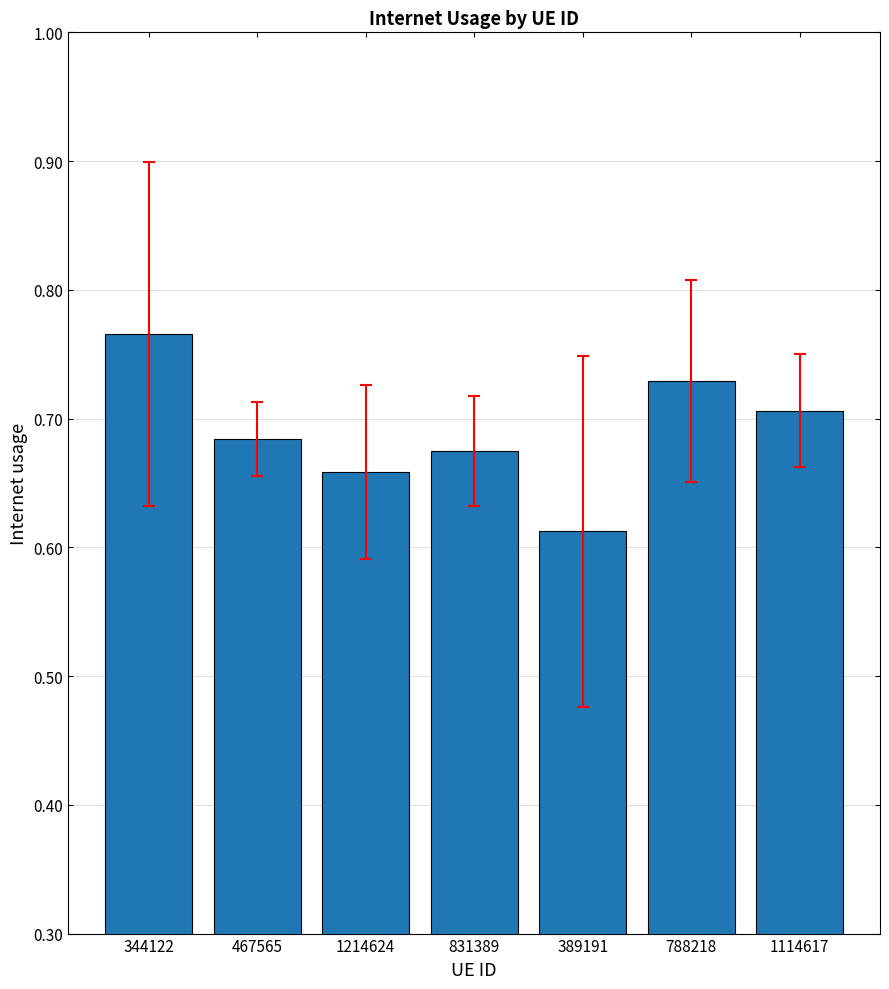

What is the difference between the maximum and second lowest values?

0.1